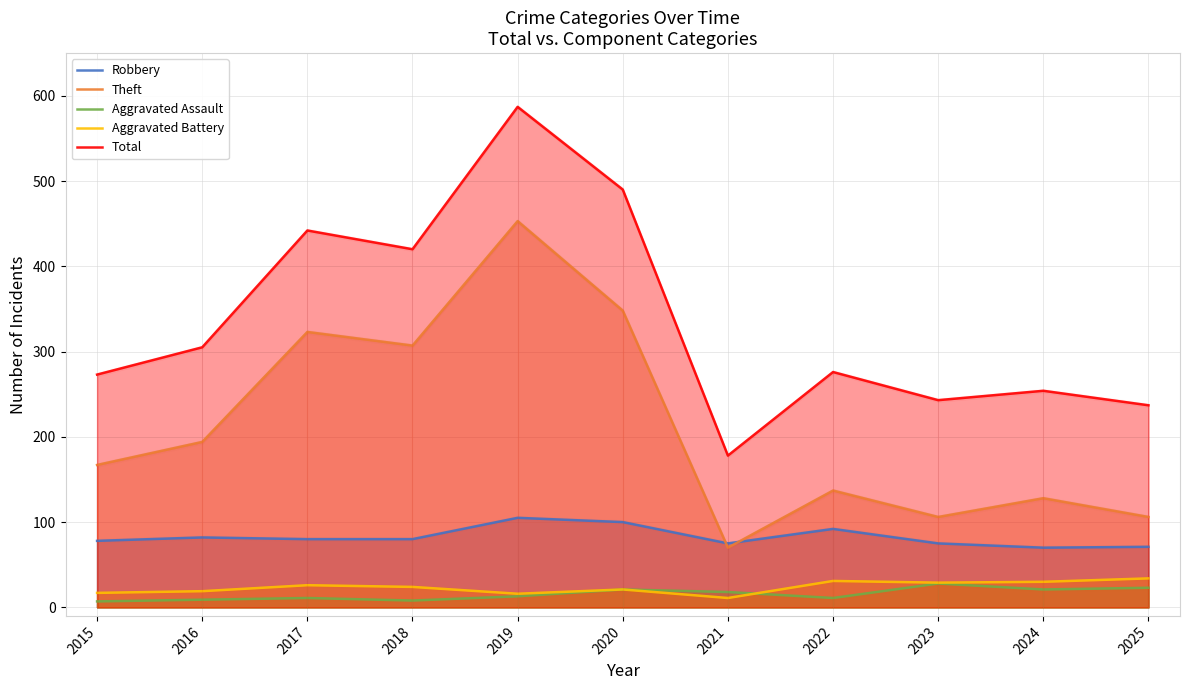

Between 2019 and 2025, which series saw the biggest shift?

Total